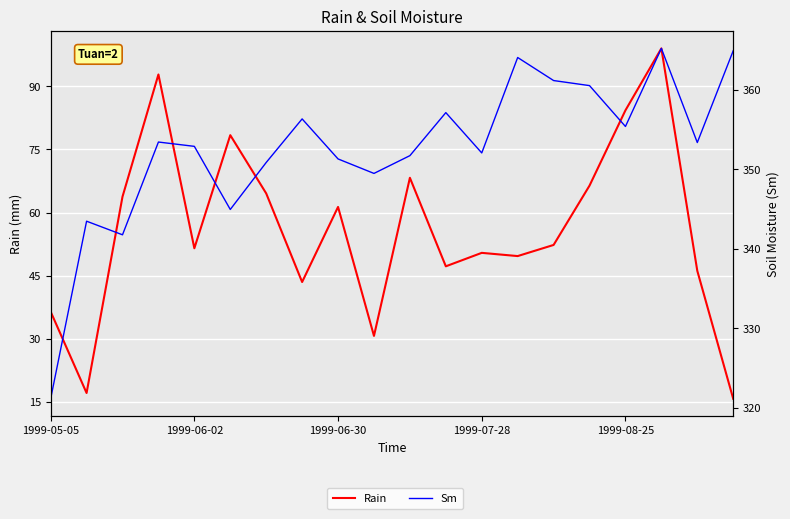

How many data points in Sm are less than 353?

10